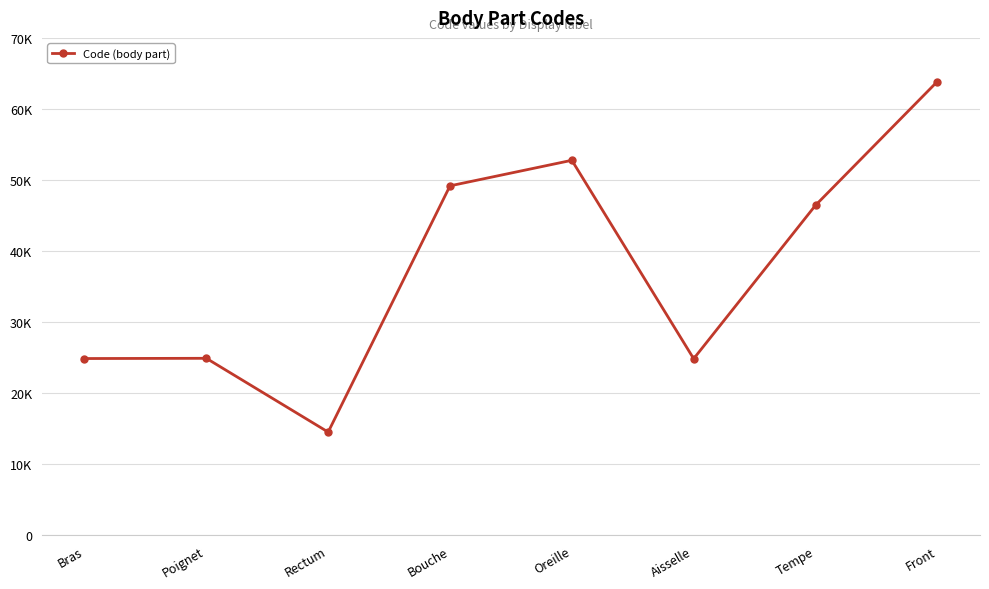

Is this an area chart (filled region under the line)?

No